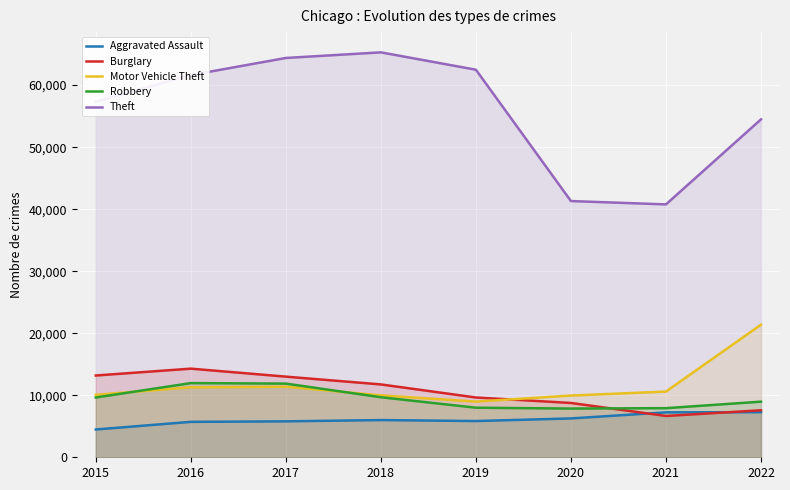

What are all the series names shown in the legend?

Aggravated Assault, Burglary, Motor Vehicle Theft, Robbery, Theft